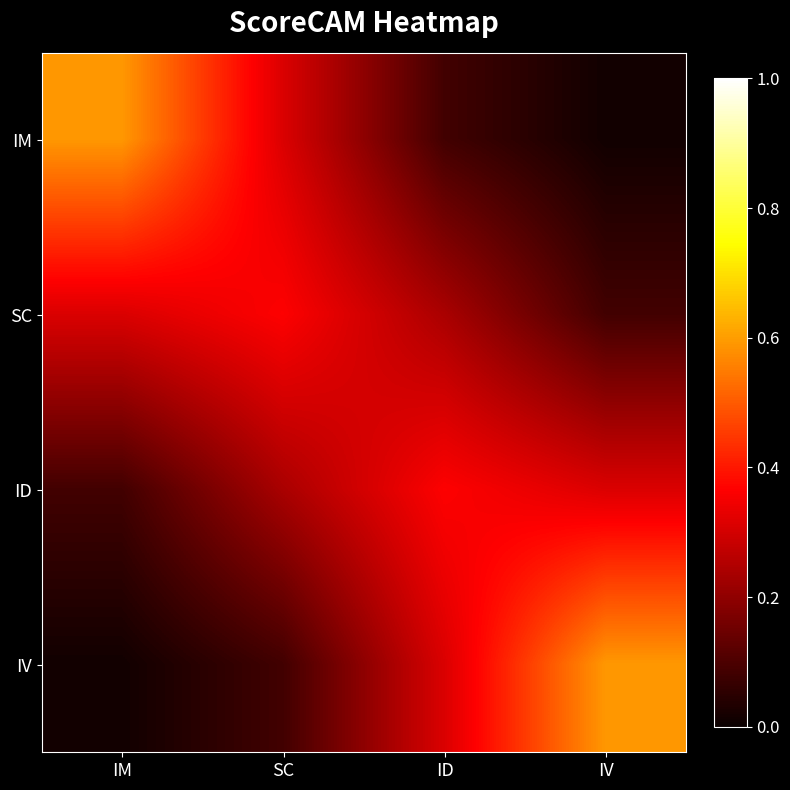

Reading left to right, list all the values displayed in this chart.

IM: IM=0.6	SC=0.3	ID=0.1	IV=0.0
SC: IM=0.3	SC=0.4	ID=0.2	IV=0.1
ID: IM=0.1	SC=0.2	ID=0.4	IV=0.3
IV: IM=0.0	SC=0.1	ID=0.3	IV=0.6